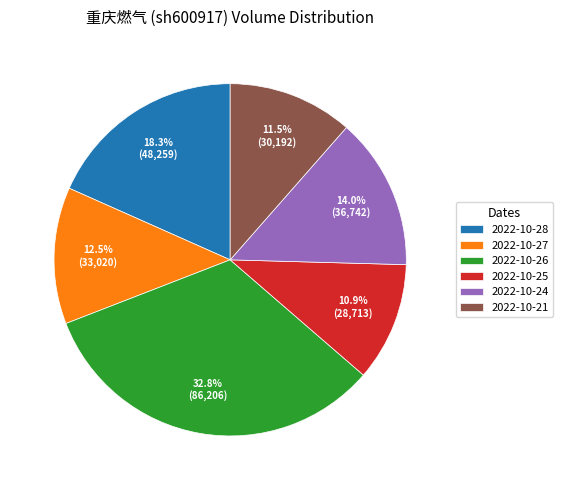

To the nearest percent, what portion does 2022-10-26 represent?

33%